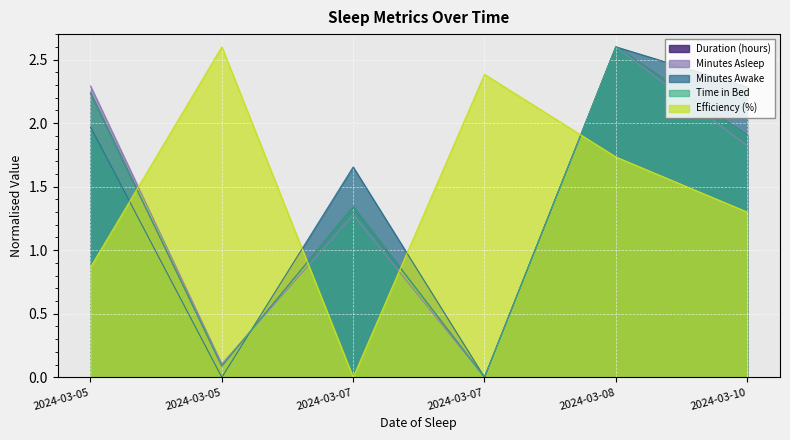

Is the value of Duration (hours) at 2024-03-05 greater than the value of Minutes Awake at 2024-03-07?

Yes